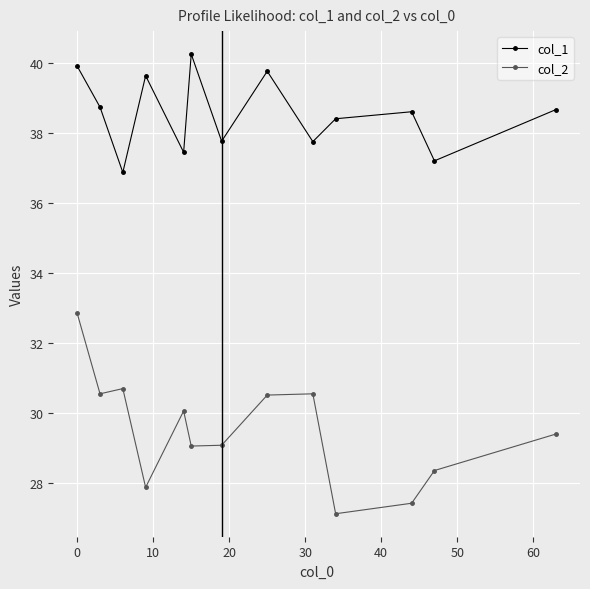

Which series has the largest total across all categories?

col_1